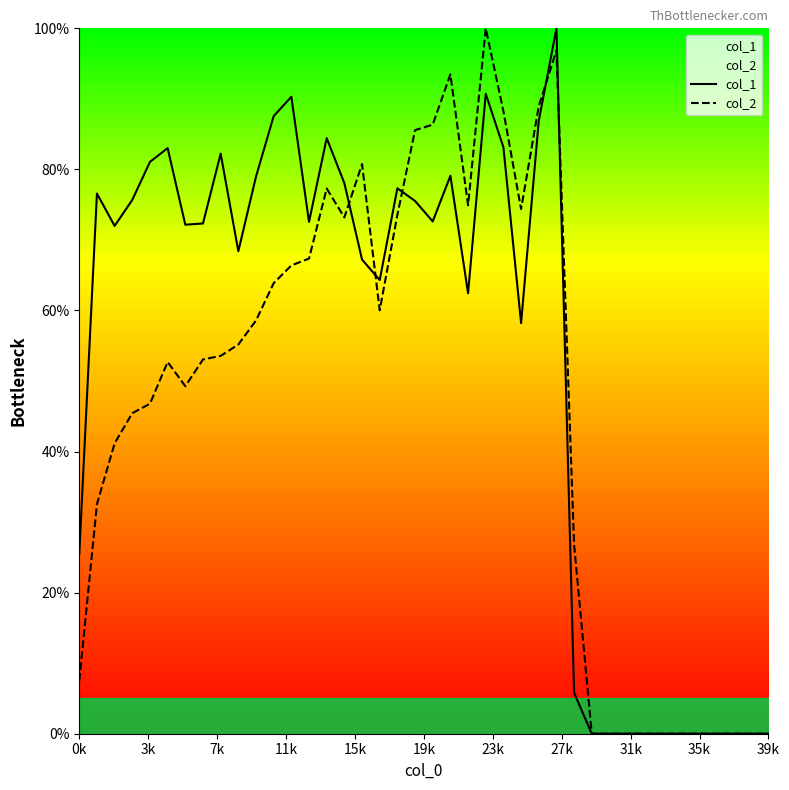

What is the greatest value displayed?

100.0